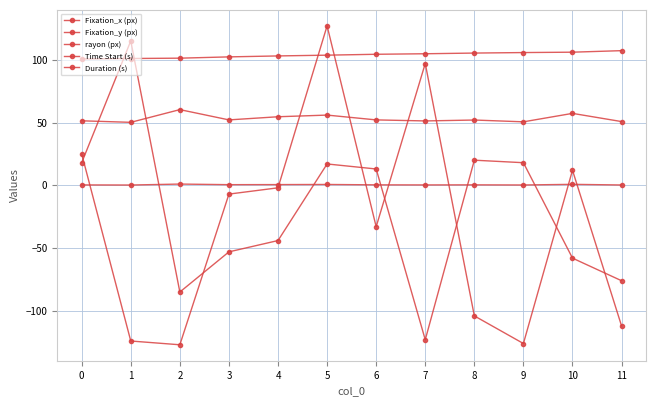

How many data points in Fixation_x (px) are less than -7?

6